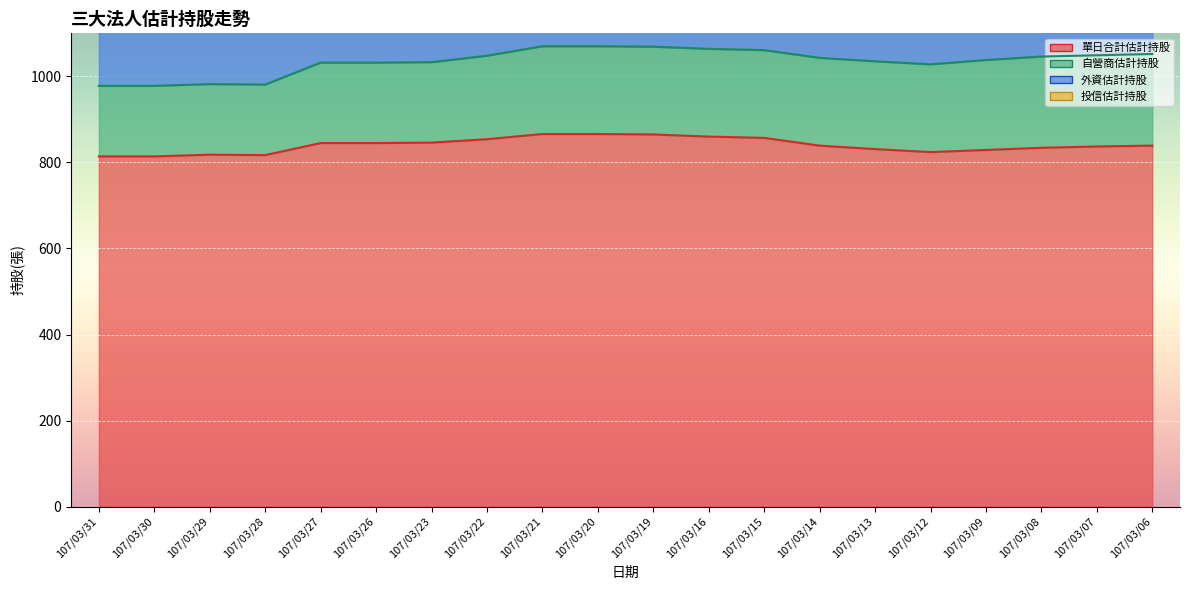

The value of 投信估計持股 at 107/03/08 is 0. True or false?

True